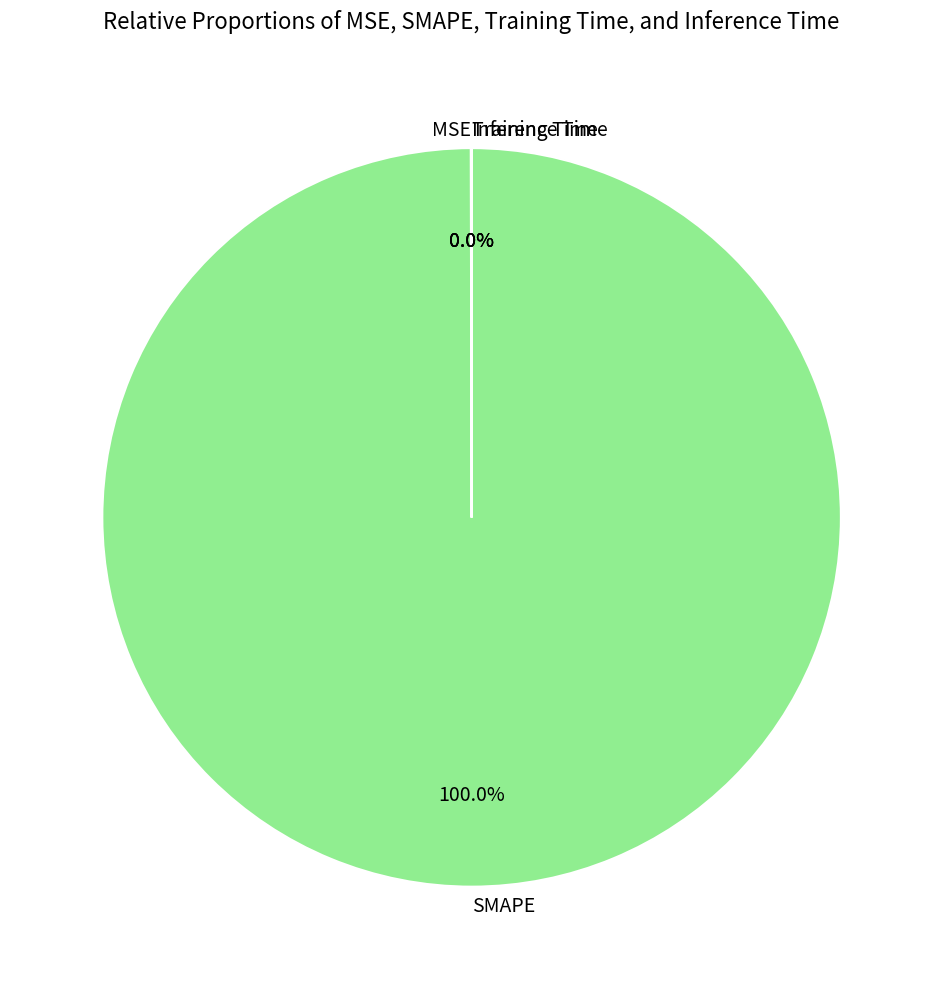

Is there any slice that represents more than half of the pie?

Yes